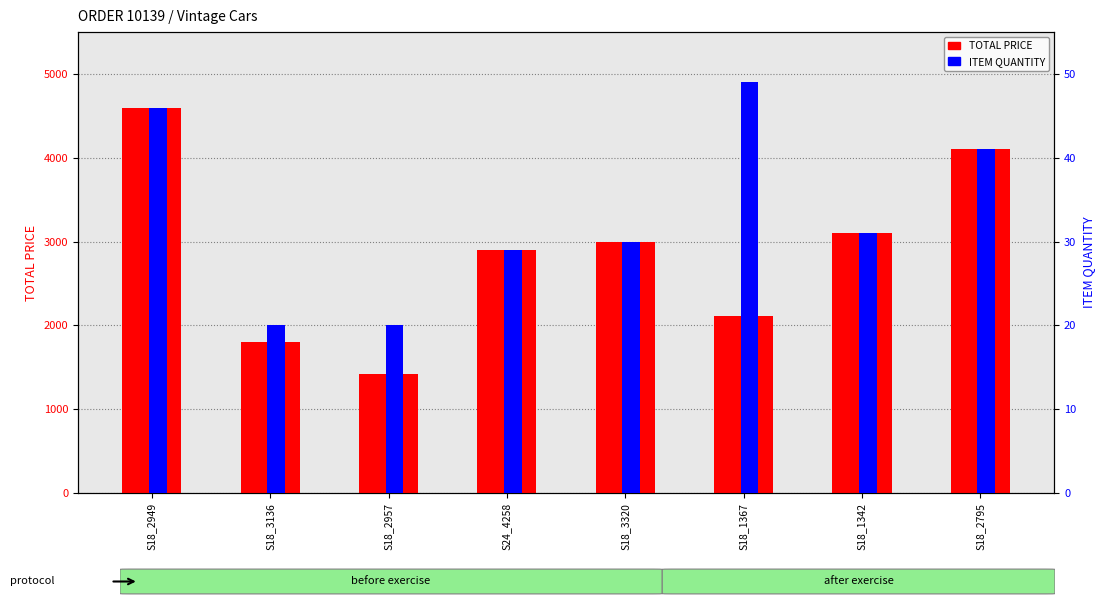

The ITEM QUANTITY series shows 49.0 at S18_1367. True or false?

True